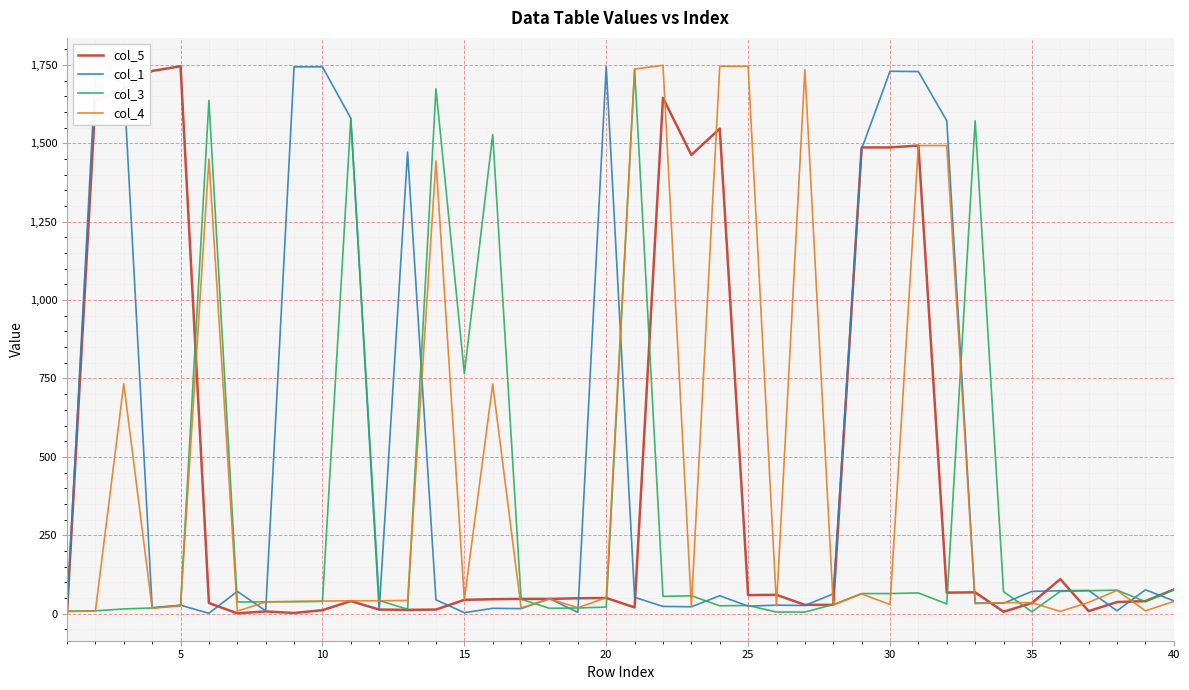

What is the maximum value shown in the chart?

1749